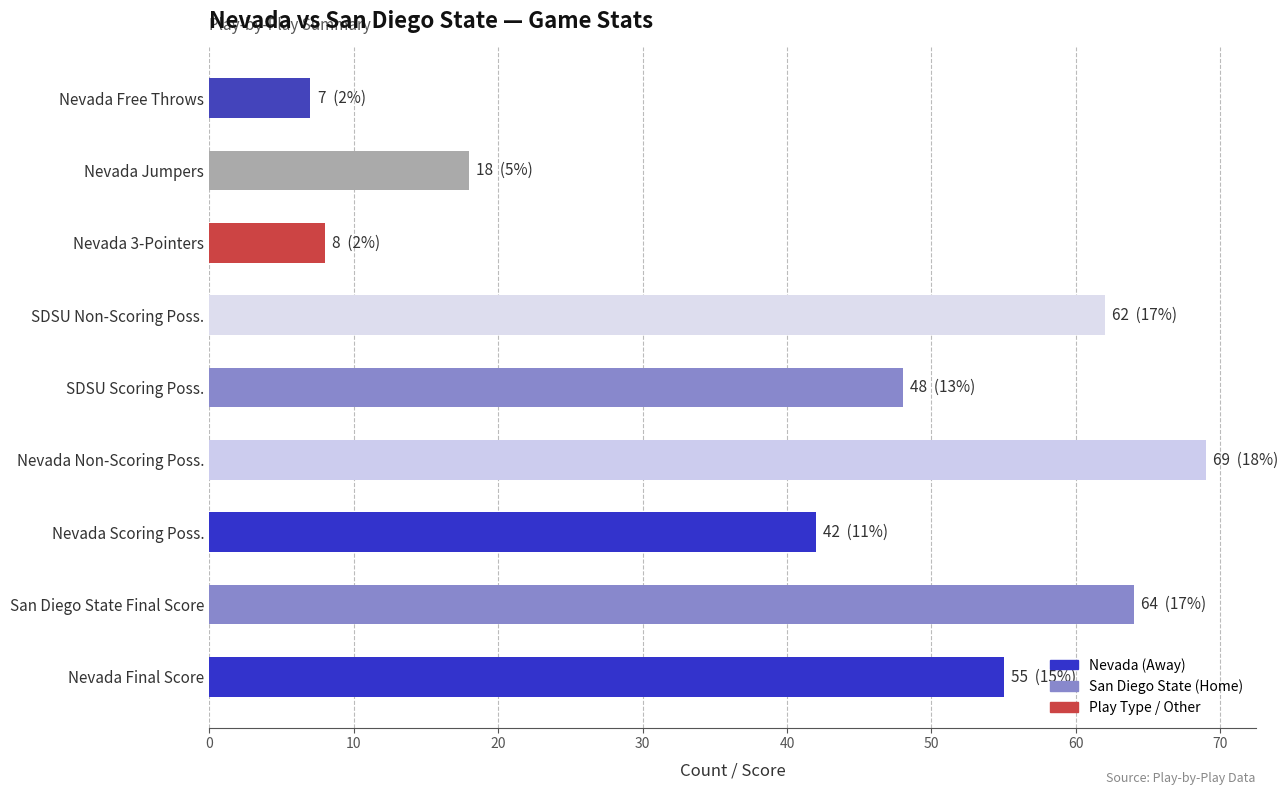

Approximately how many times larger is the value at Nevada Non-Scoring Poss. compared to Nevada Free Throws?

9.9